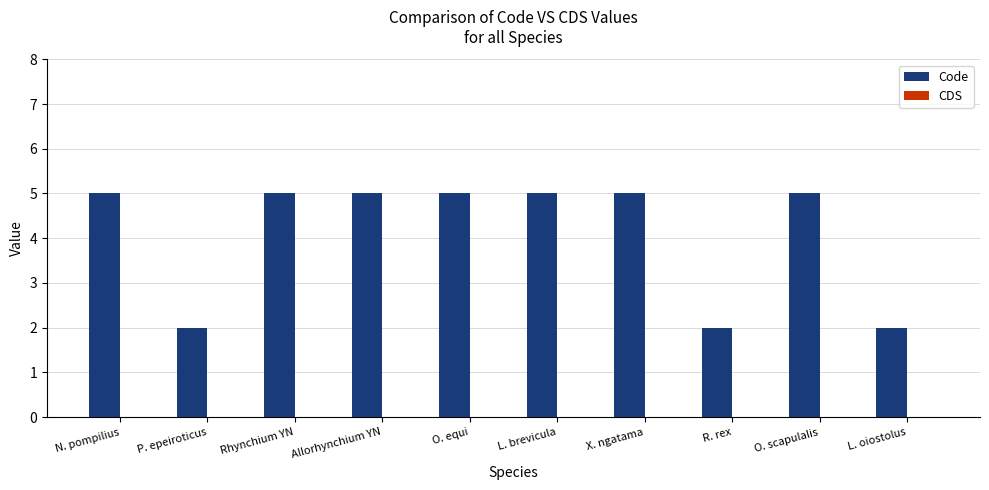

Is it true that the value at O. scapulalis is 7?

False